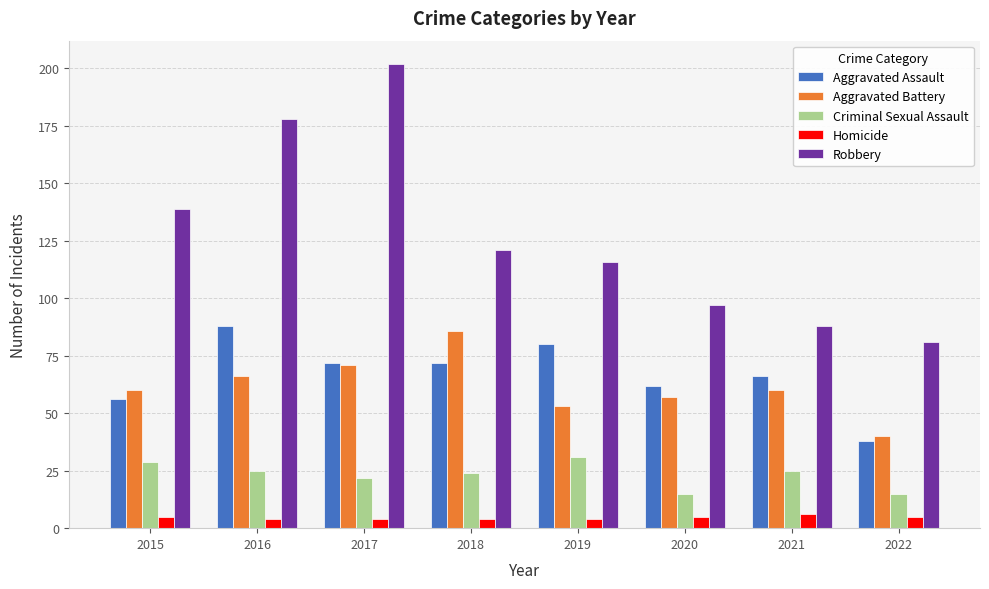

Which label corresponds to the largest value in the chart?

2017